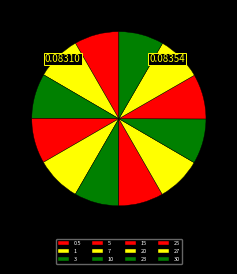

Between 0.5 and 25, which is larger?

25